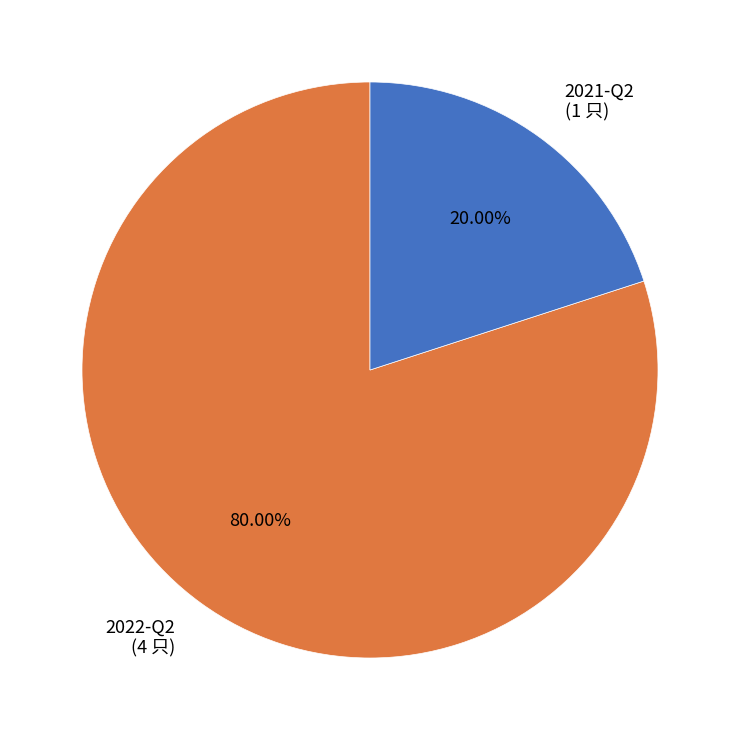

Combined, what portion of the pie is 2021-Q2 and 2022-Q2?

100.0%